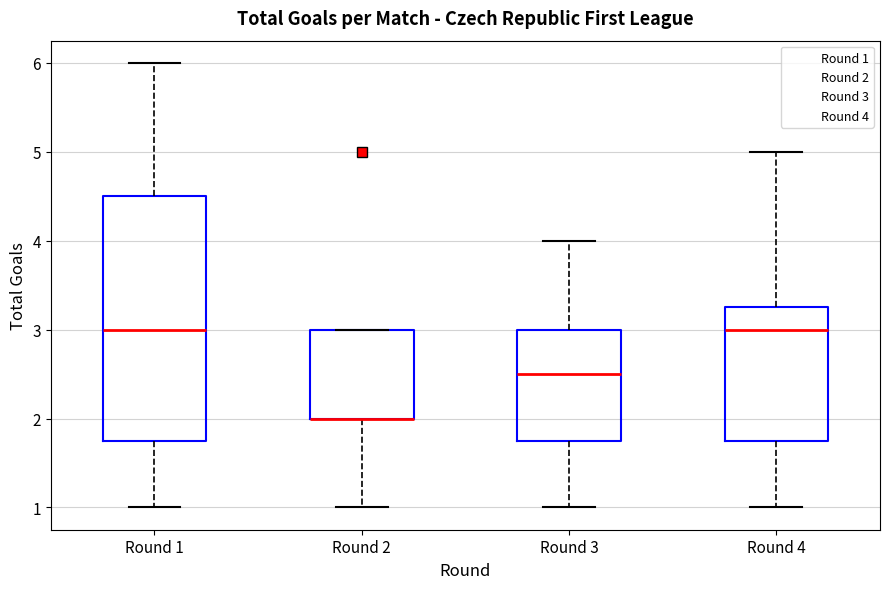

Reading left to right, read every box against the y-axis: the position of its median line, the range the box covers, and the ends of its whiskers. The values are not printed on the chart, so give them approximately, as read against the axis.

Round 1: median 3.0, box 1.8 to 4.5, whiskers 1.0 to 6.0
Round 2: median 2.0 (drawn on the box's lower edge), box 2.0 to 3.0, whiskers 1.0 to 3.0
Round 3: median 2.5, box 1.8 to 3.0, whiskers 1.0 to 4.0
Round 4: median 3.0, box 1.8 to 3.3, whiskers 1.0 to 5.0